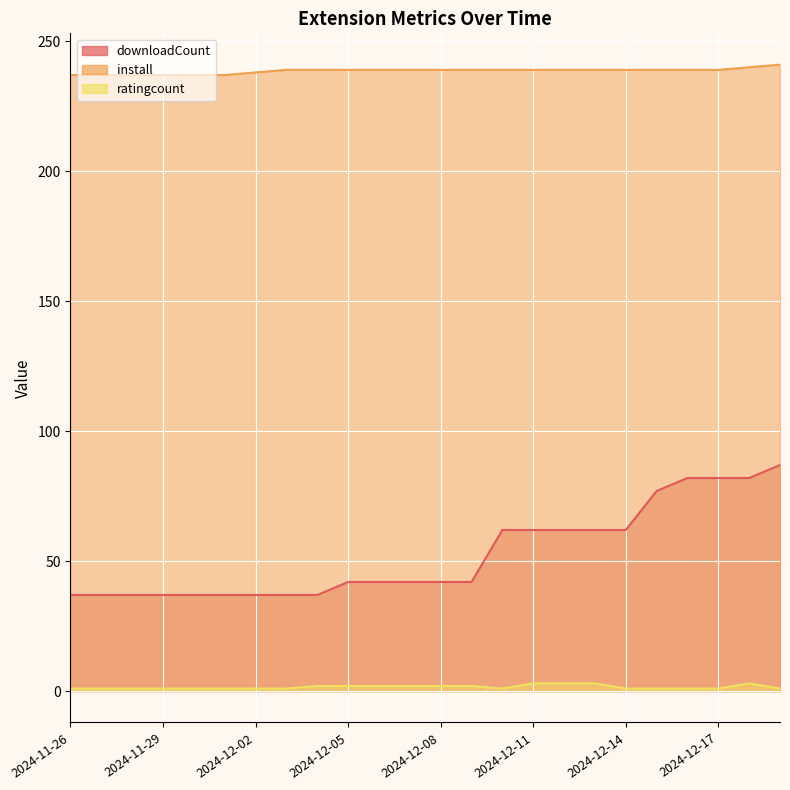

The value of install at 2024-12-09 is 339. True or false?

False